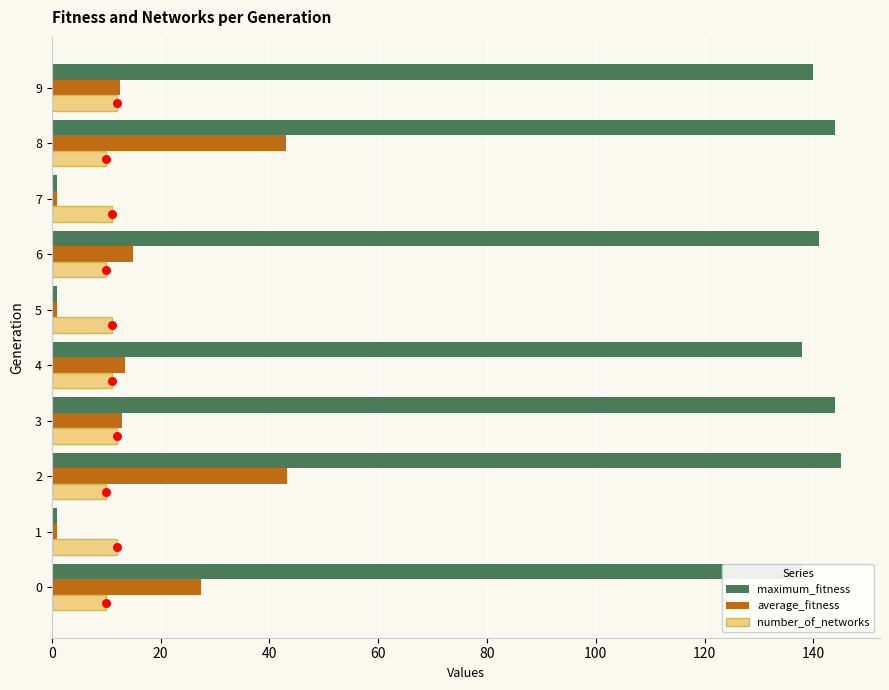

Which series reaches the minimum Y coordinate?

maximum_fitness